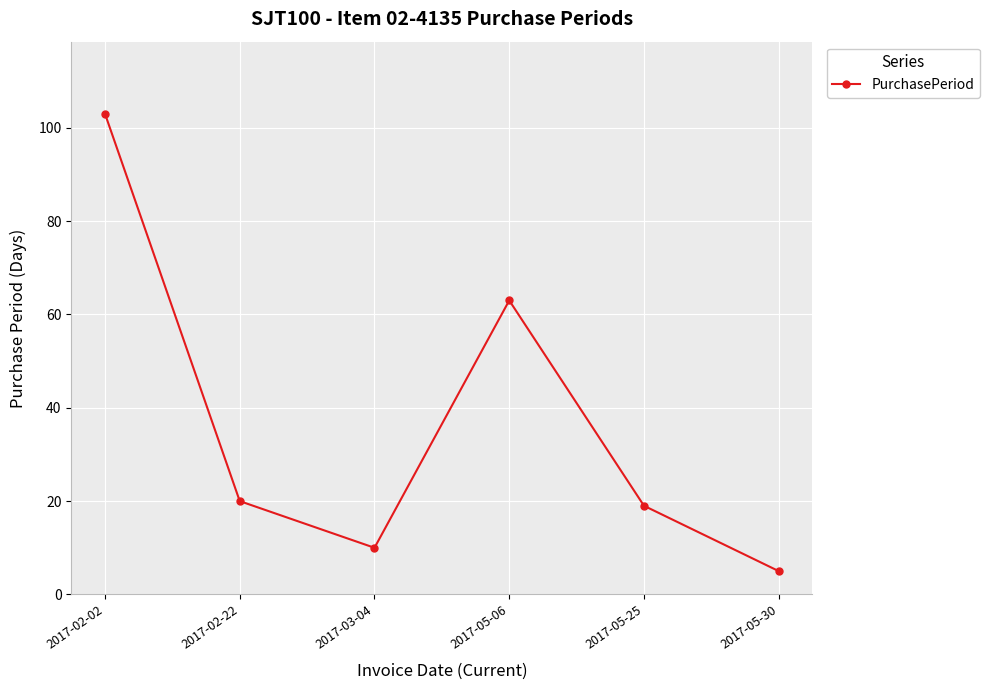

What is the label of the 5th point from the left?

2017-05-25